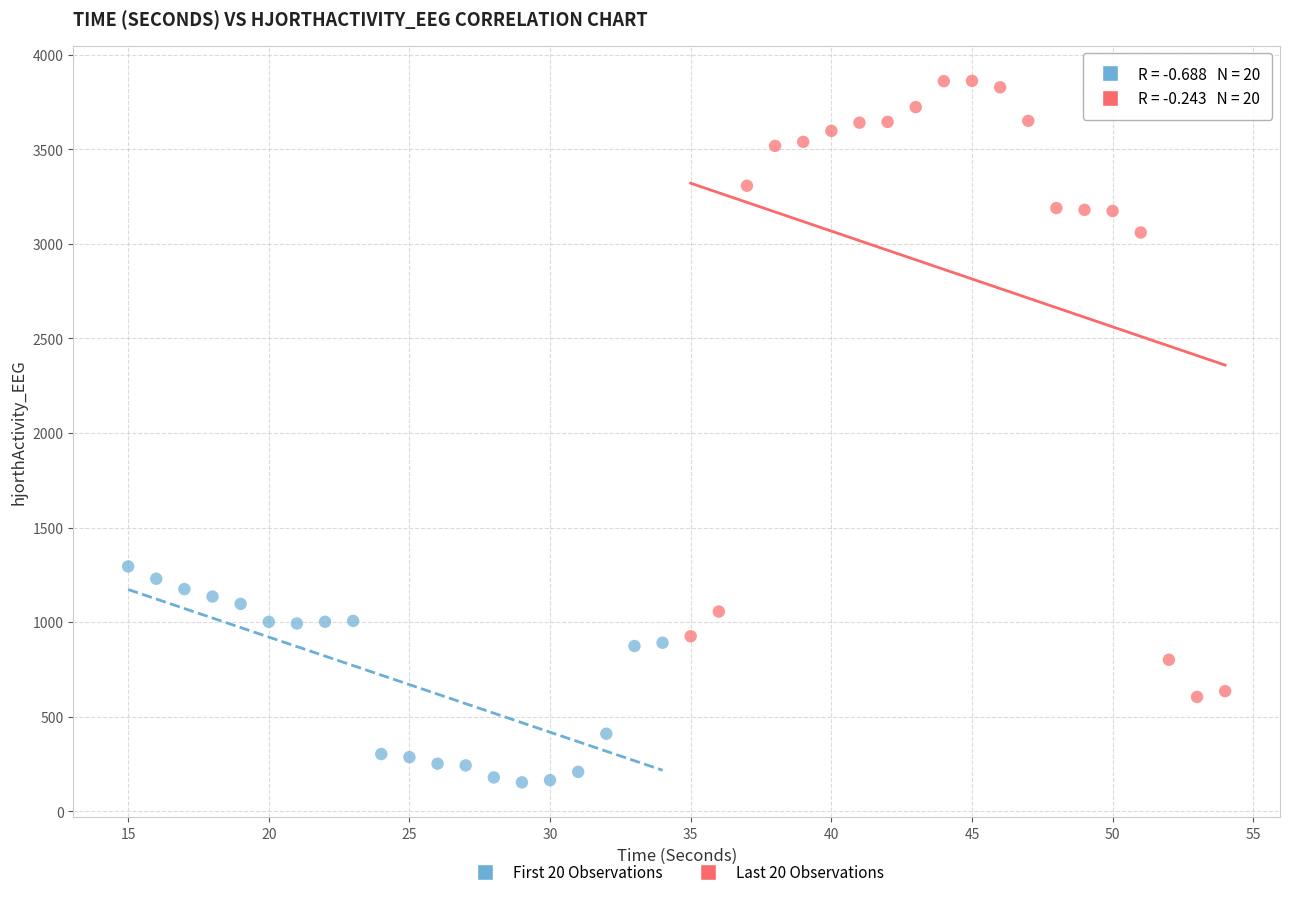

Which series contains the lowest Y value?

First 20 Observations